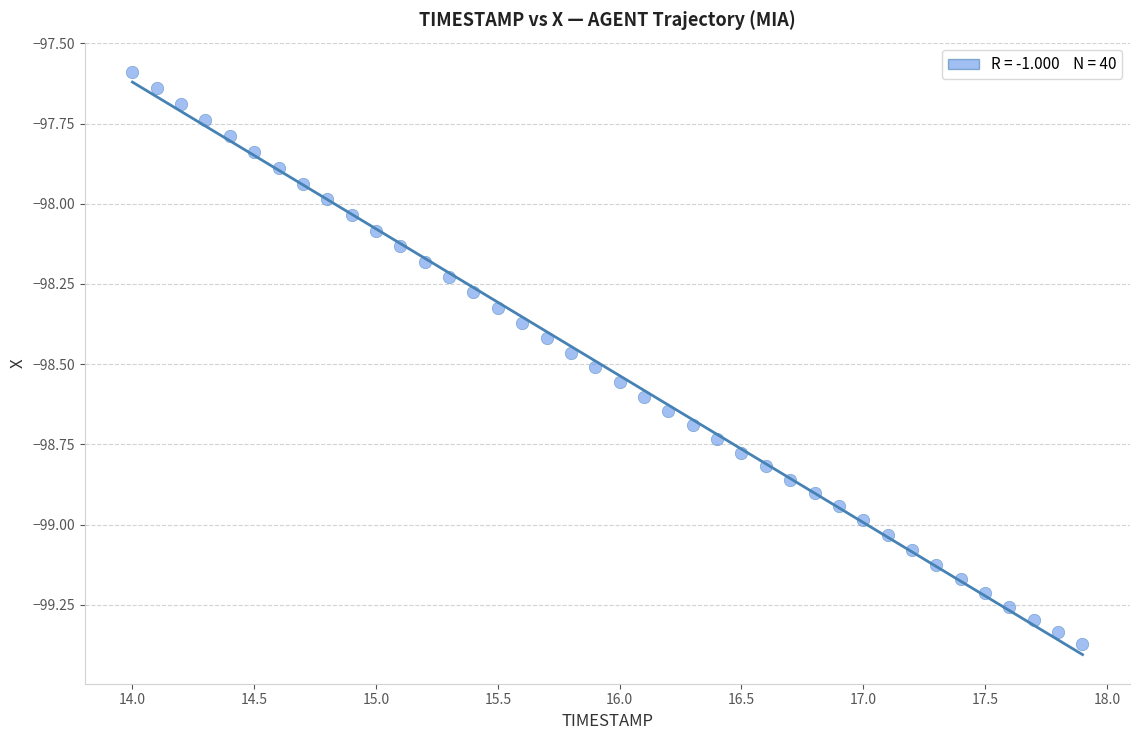

What is the range of Y values (max minus min)?

1.8